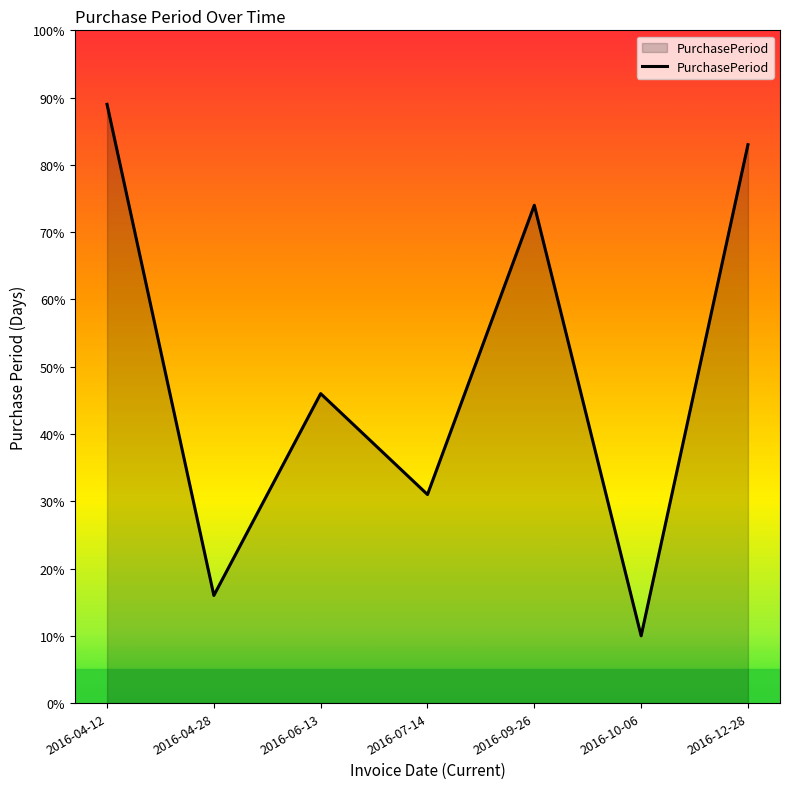

Approximately how many times larger is the value at 2016-06-13 compared to 2016-04-12?

0.5